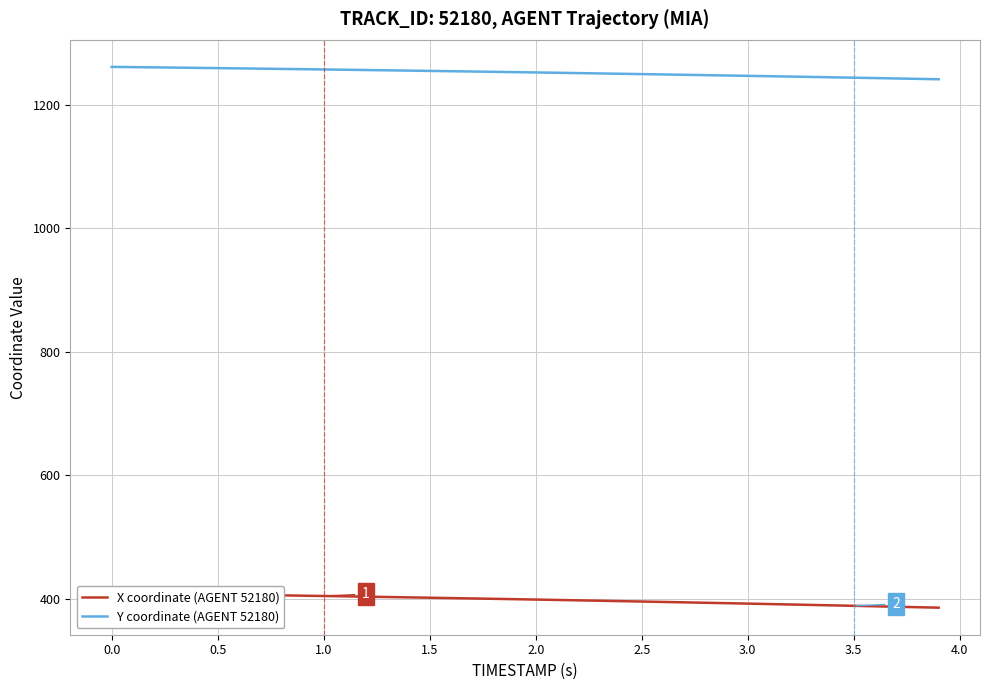

What is the highest value of the Y coordinate (AGENT 52180) series?

1260.9